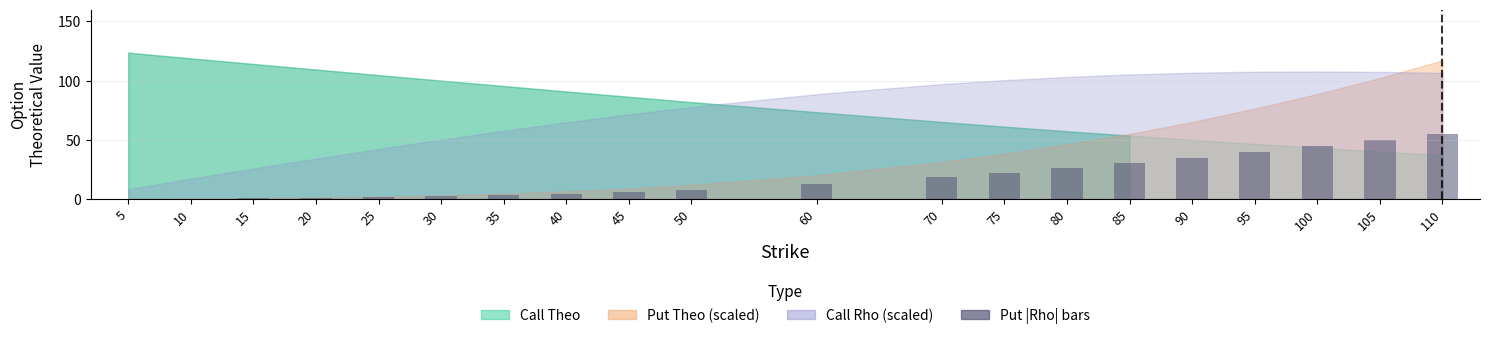

Which label corresponds to the largest value in the chart?

110